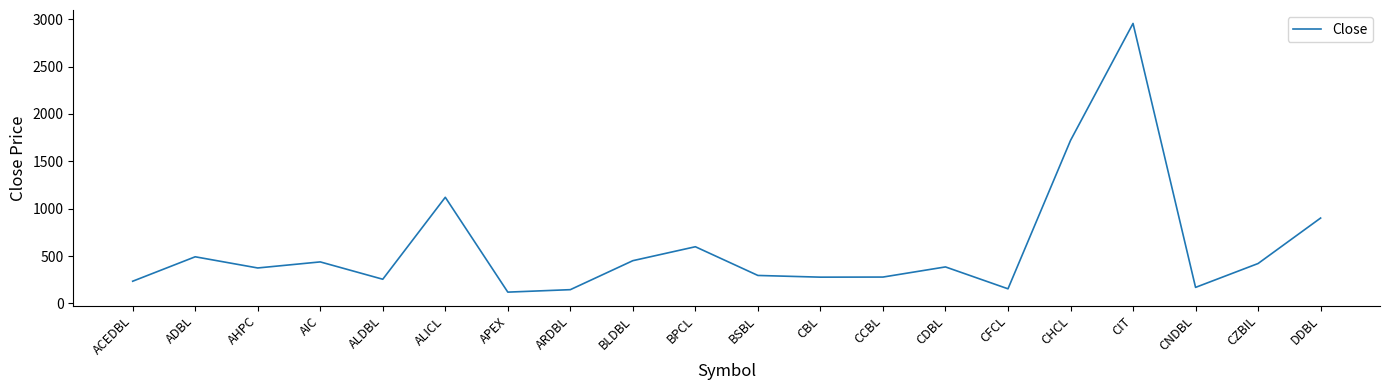

Approximately how many times larger is the value at ARDBL compared to CHCL?

0.1